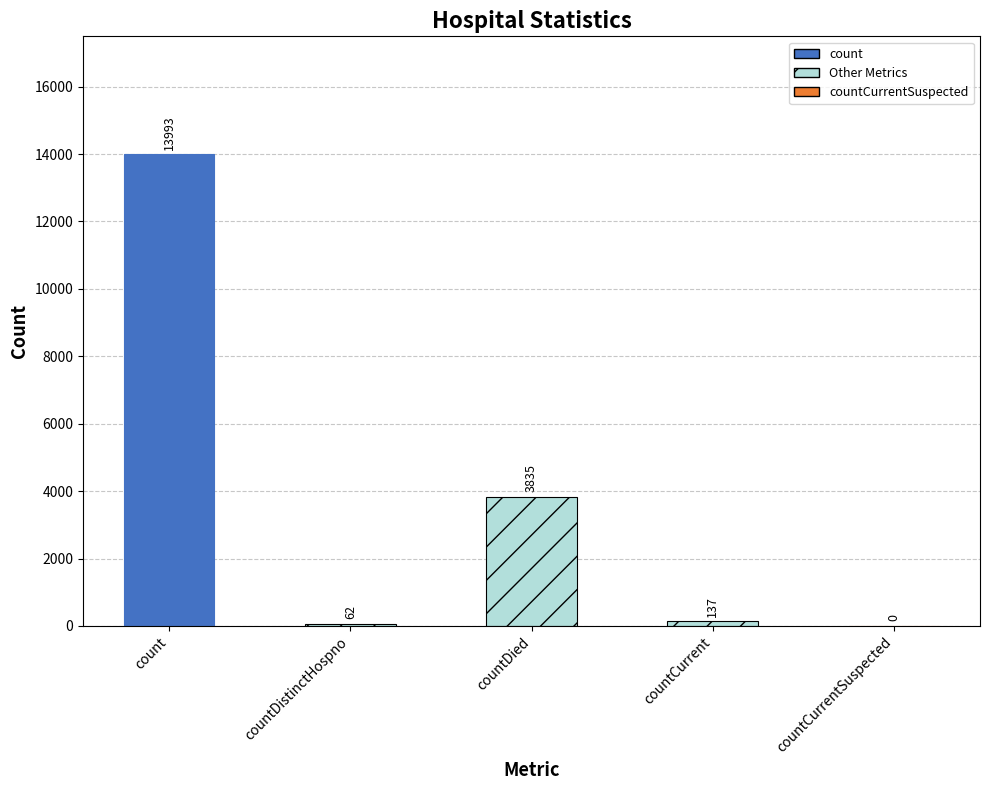

Reading right to left, extract all data points from this chart.

0	137	3835	62	13993